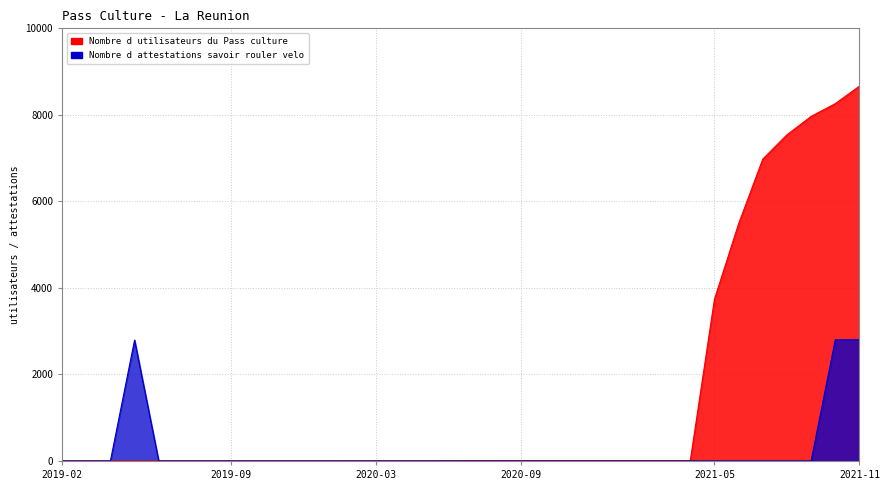

True or false: Nombre d attestations savoir rouler velo and Nombre d utilisateurs du Pass culture intersect in this chart.

False